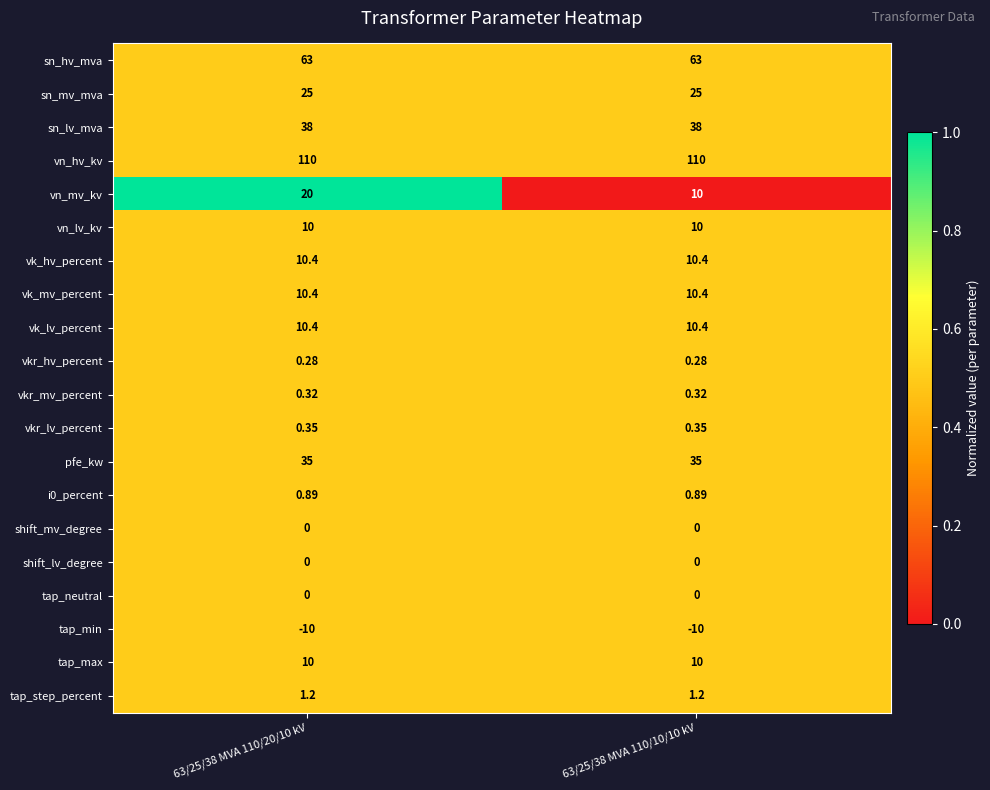

How many categories are shown in the chart?

2